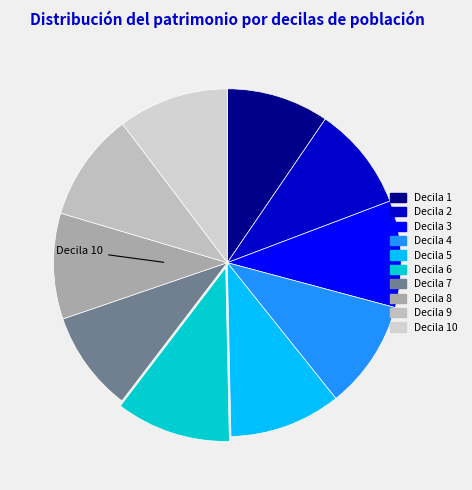

To the nearest percent, what is the average slice percentage?

10%